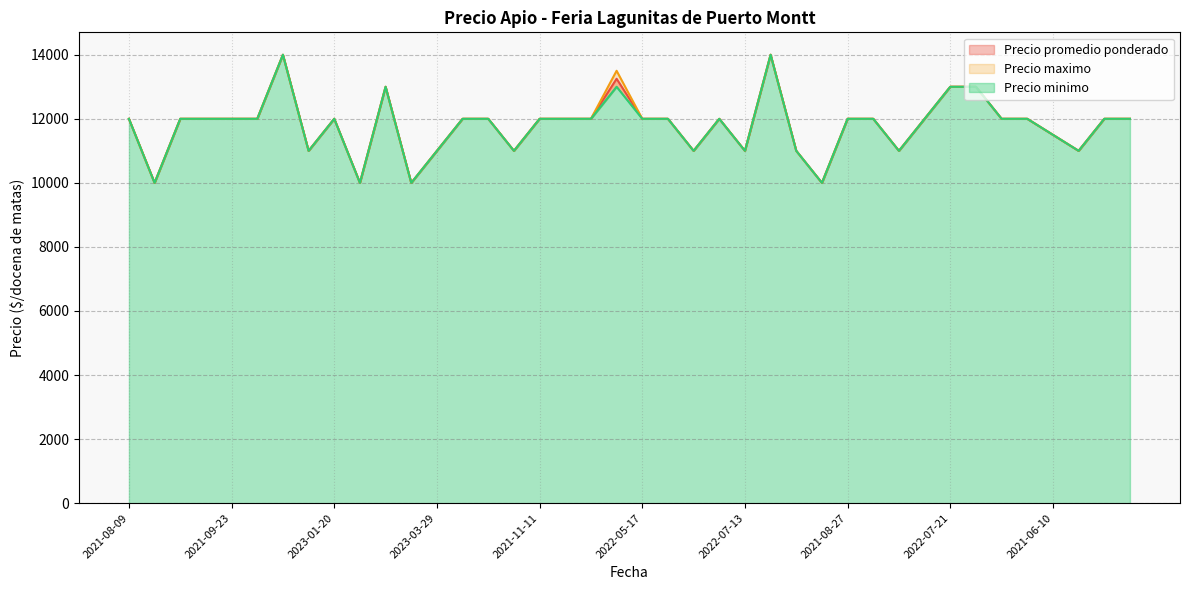

What is the difference between the Precio maximo values at 2021-07-22 and 2021-11-09?

2000